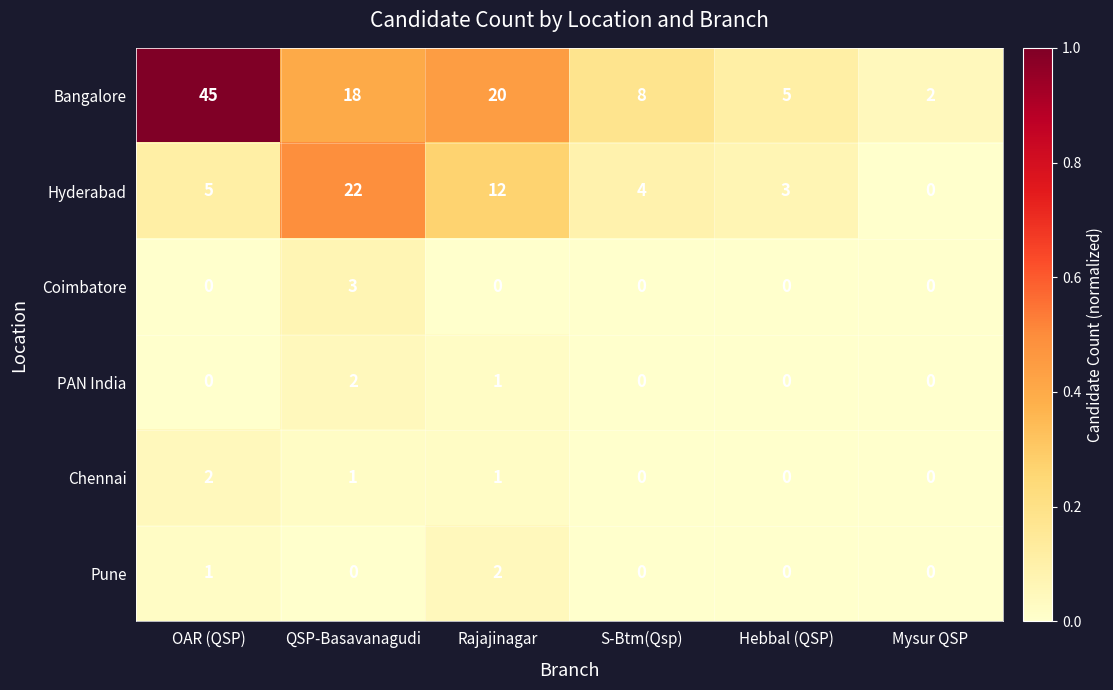

Rank the series at QSP-Basavanagudi from lowest to highest value.

Pune, Chennai, PAN India, Coimbatore, Bangalore, Hyderabad